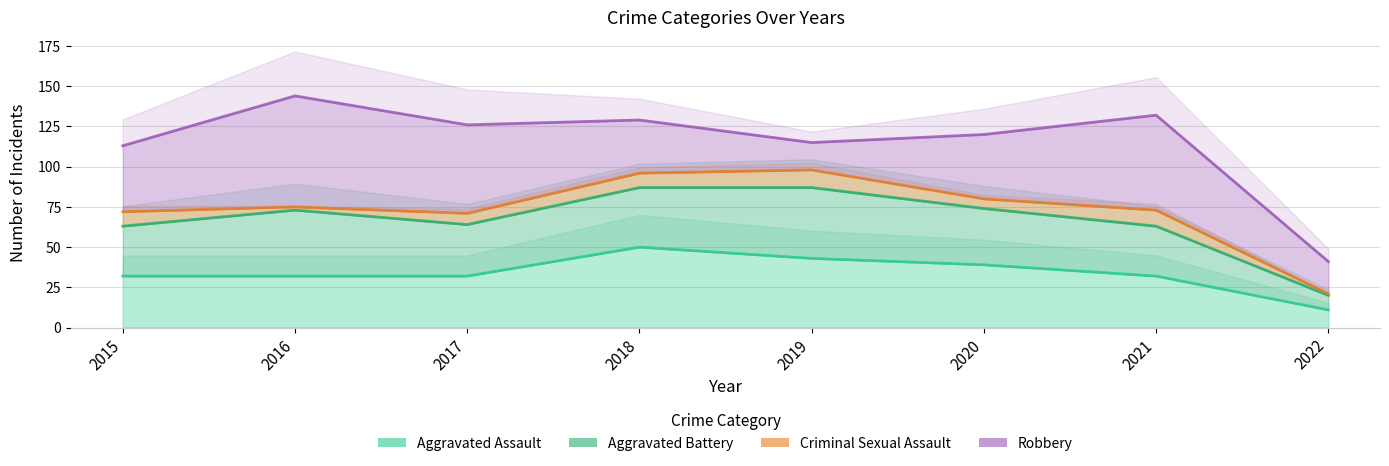

Is it true that Robbery equals 59 at 2021?

True